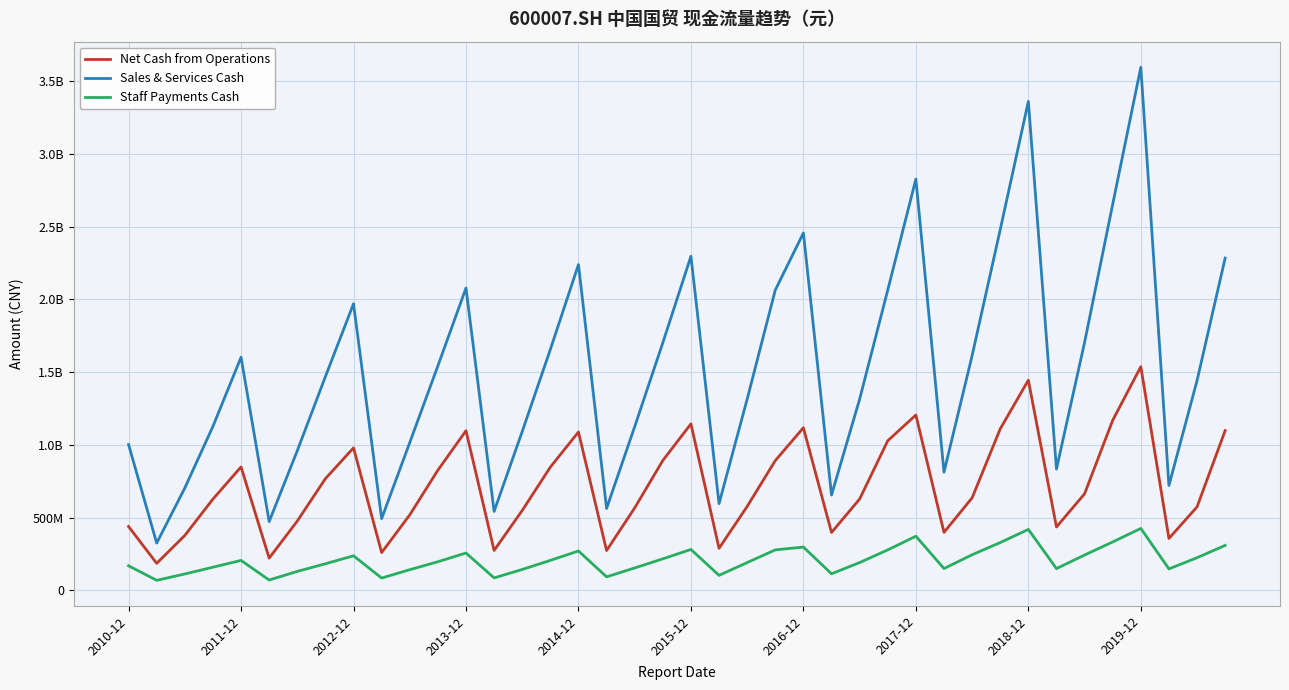

What are all the series names shown in the legend?

Net Cash from Operations, Sales & Services Cash, Staff Payments Cash